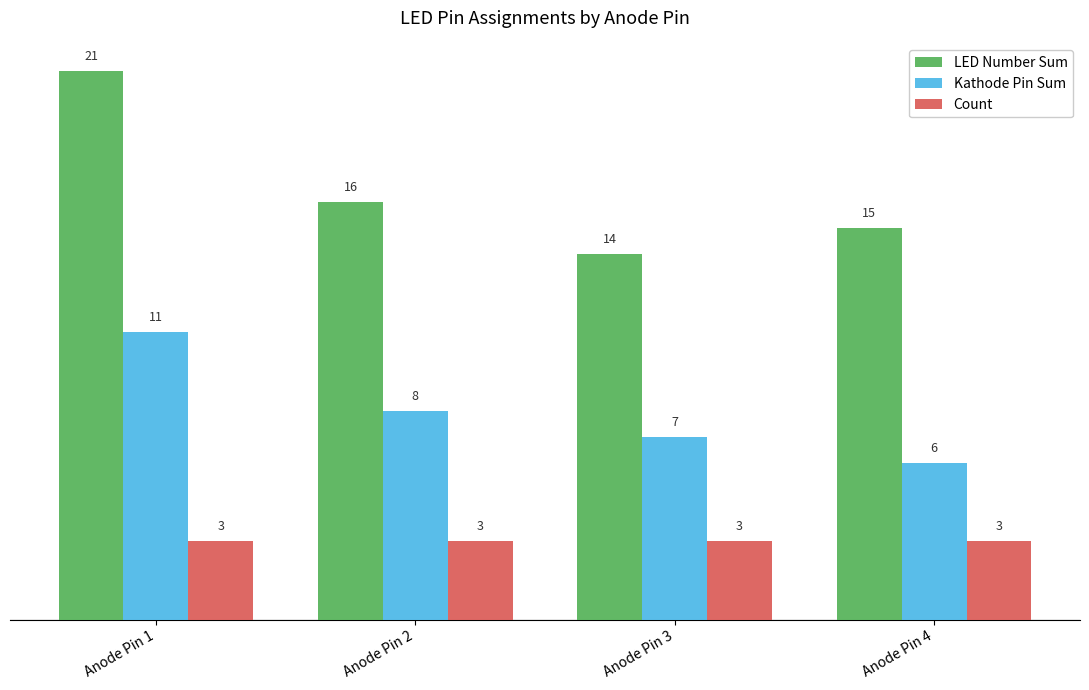

How many groups of bars are there?

4